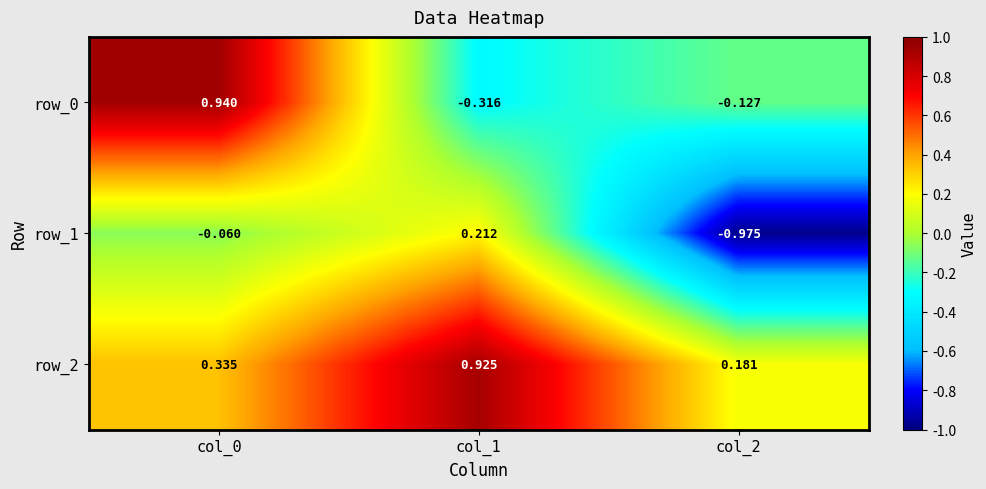

At how many categories does at least one series exceed 0?

3